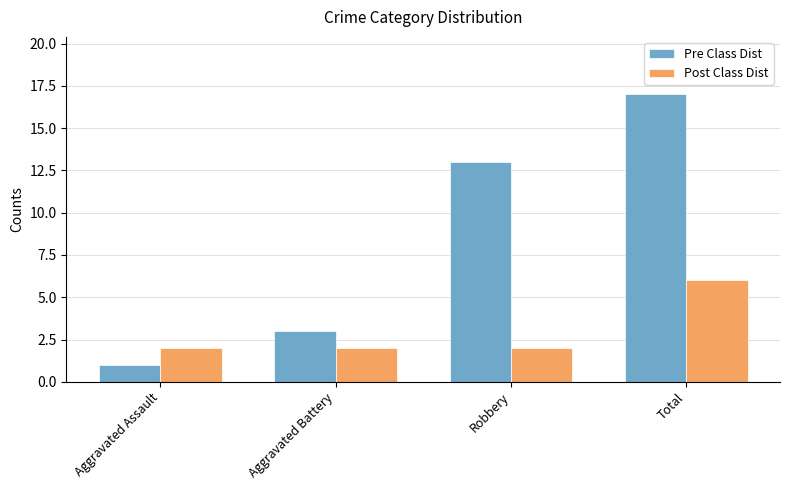

What is the value of the Post Class Dist bar at the 3rd from the left?

2